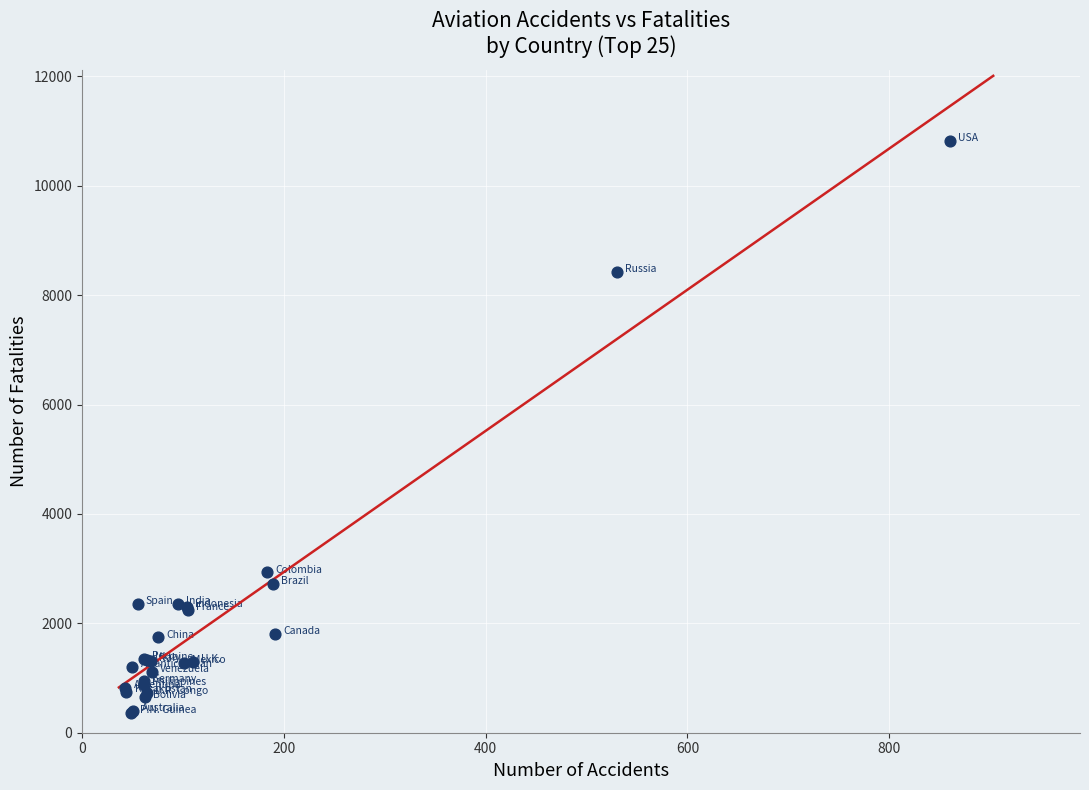

What Y value in the scatter plot is closest to 5594?

2932